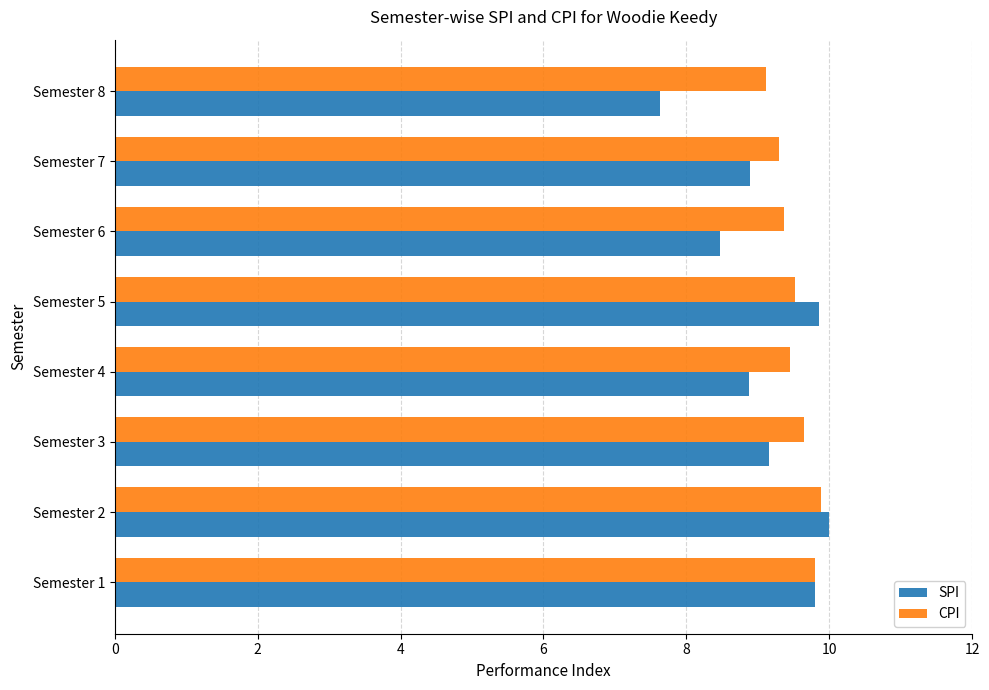

At which category does the chart reach its minimum across all series?

Semester 8